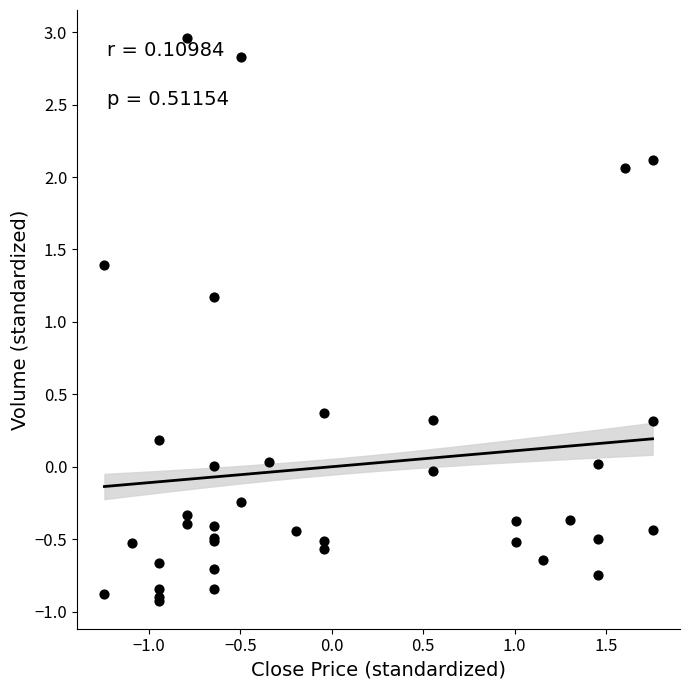

What Y value in the scatter plot is closest to 1?

1.2